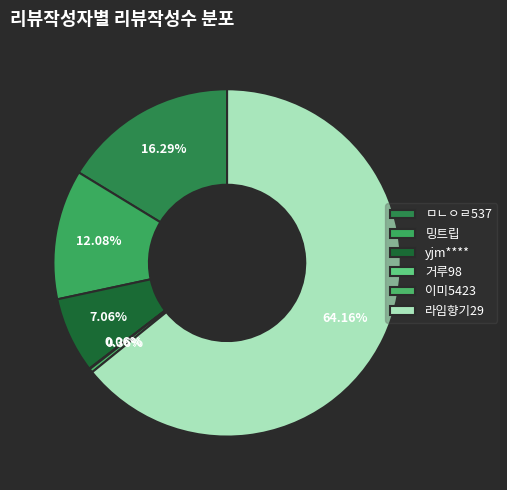

What portion of the pie excludes 밍트립?

87.9%